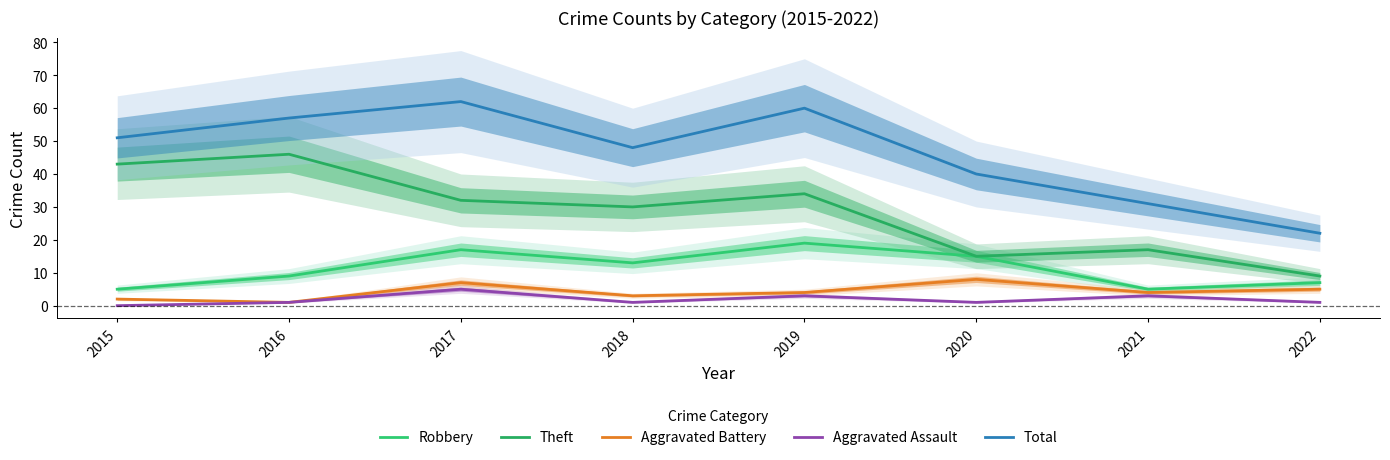

How many Aggravated Assault values are between 1 and 3?

6